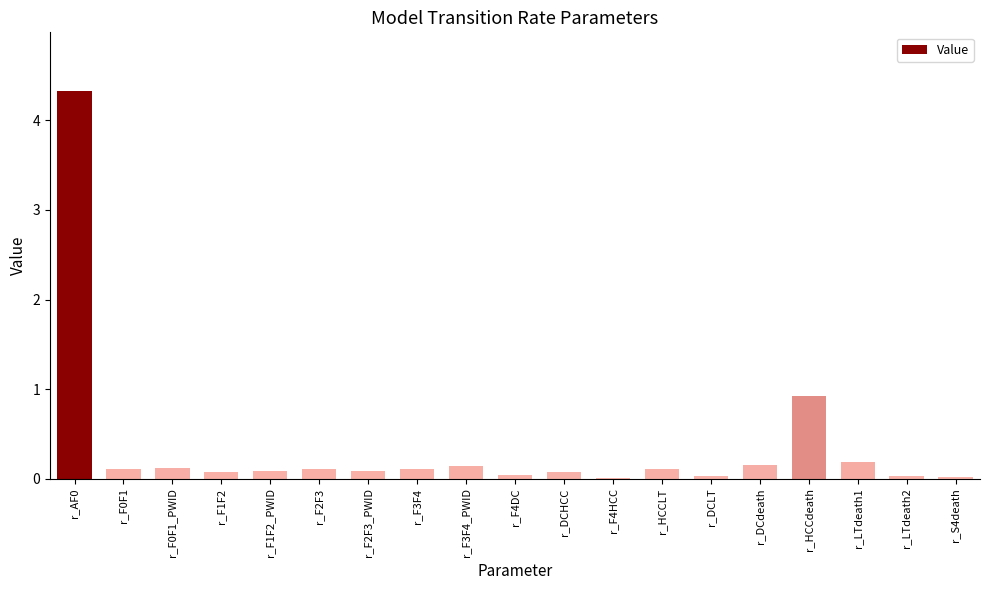

Read the value at r_HCCdeath.

0.9